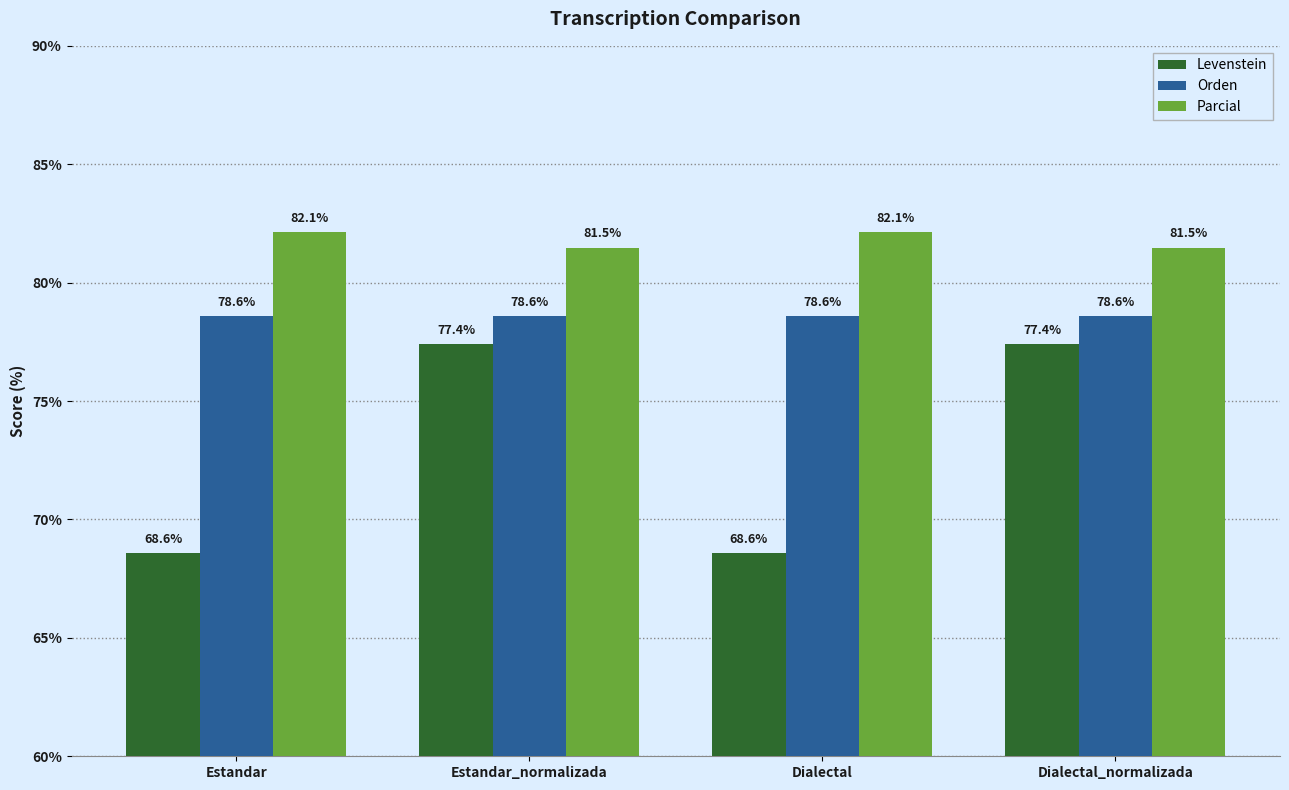

What is the total value across all series at Dialectal_normalizada?

237.5